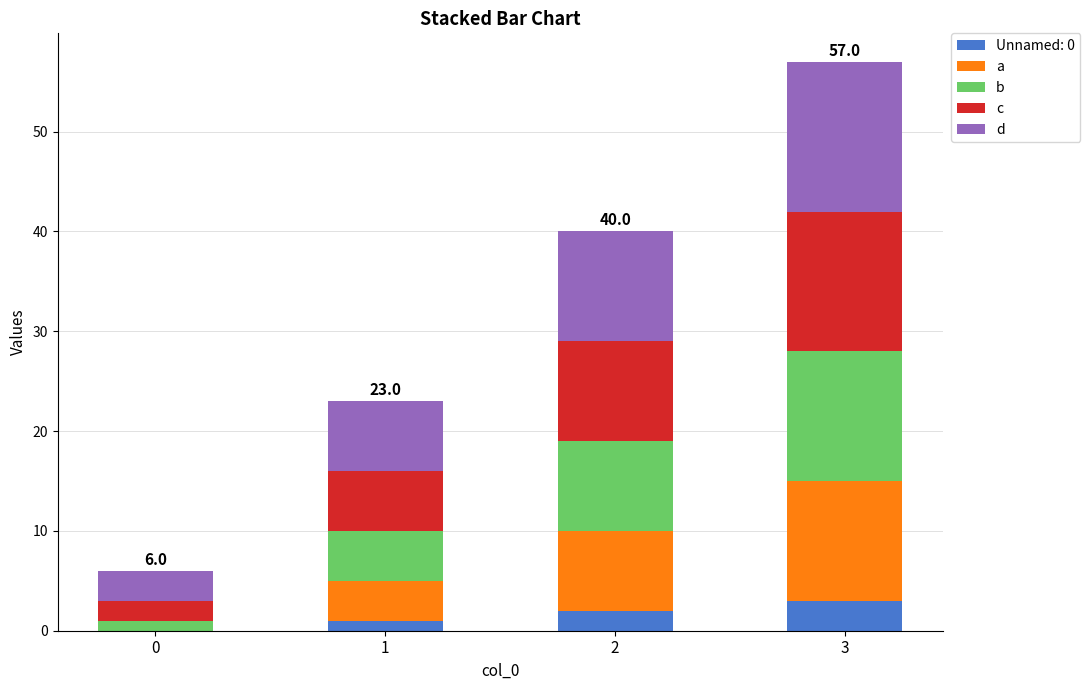

At which category is the sum across all series the highest?

3